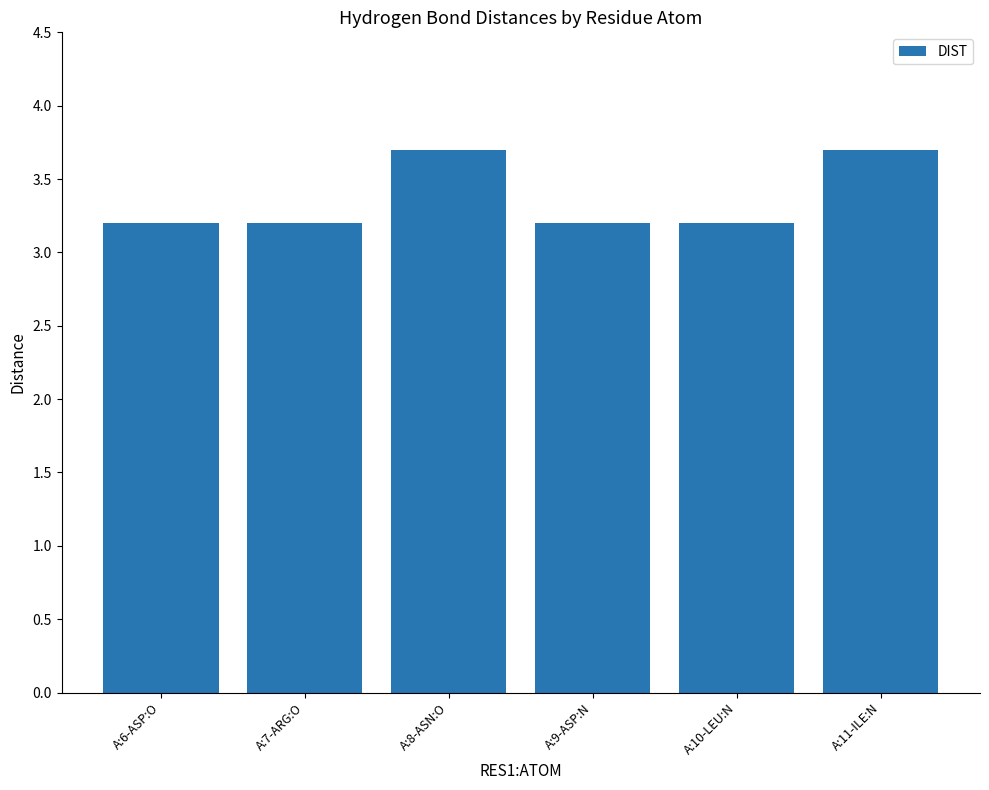

Is it true that the value at A:9-ASP:N is 1.5?

False